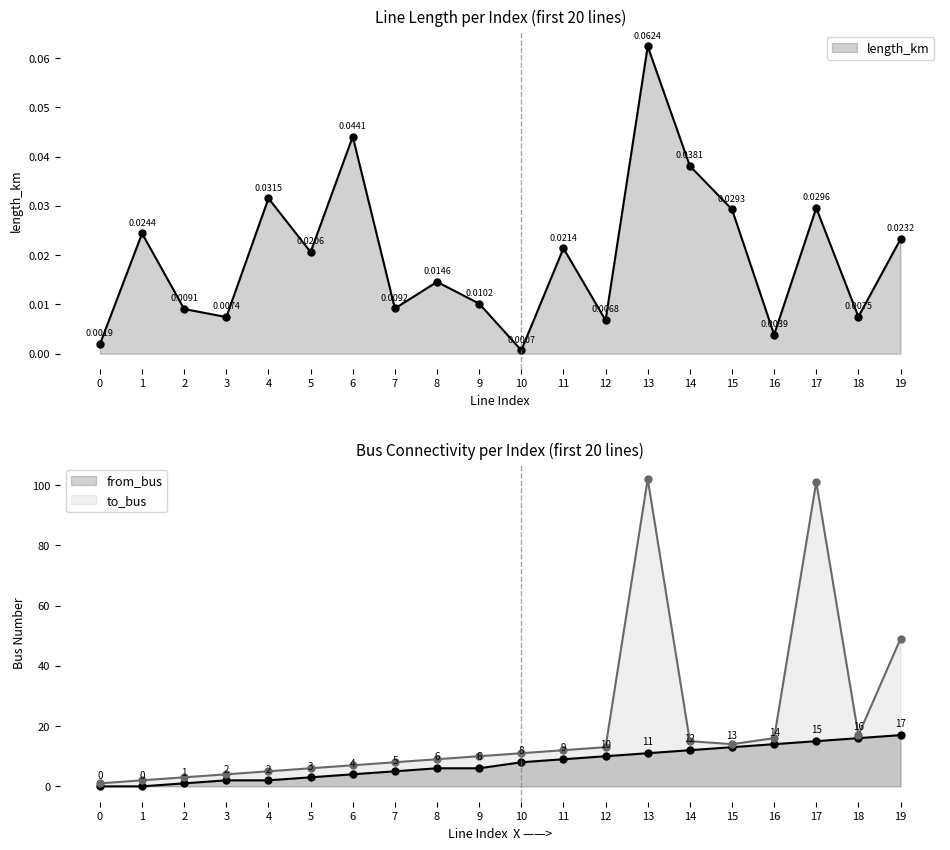

True or false: from_bus has more than 0 points higher than both neighbors.

False